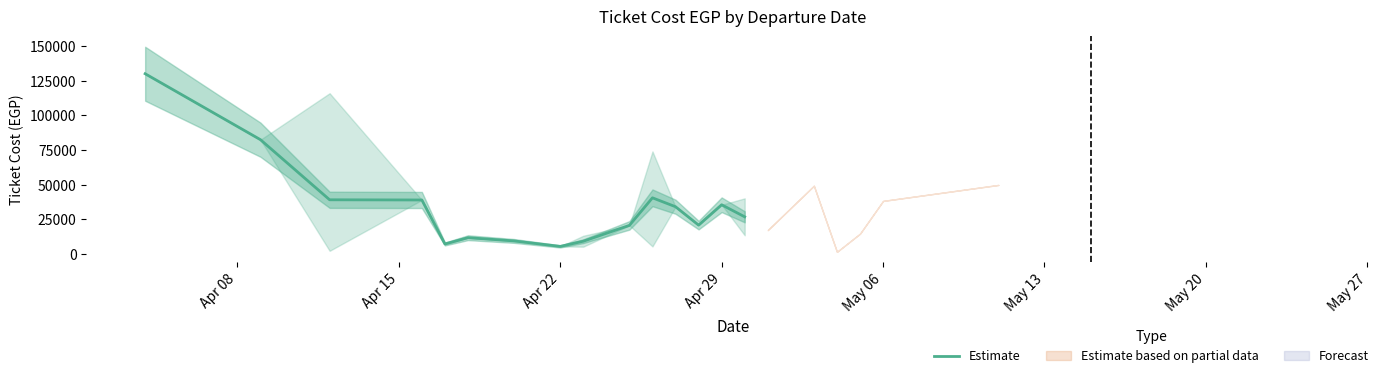

What is the highest value of the Estimate series?

130200.0